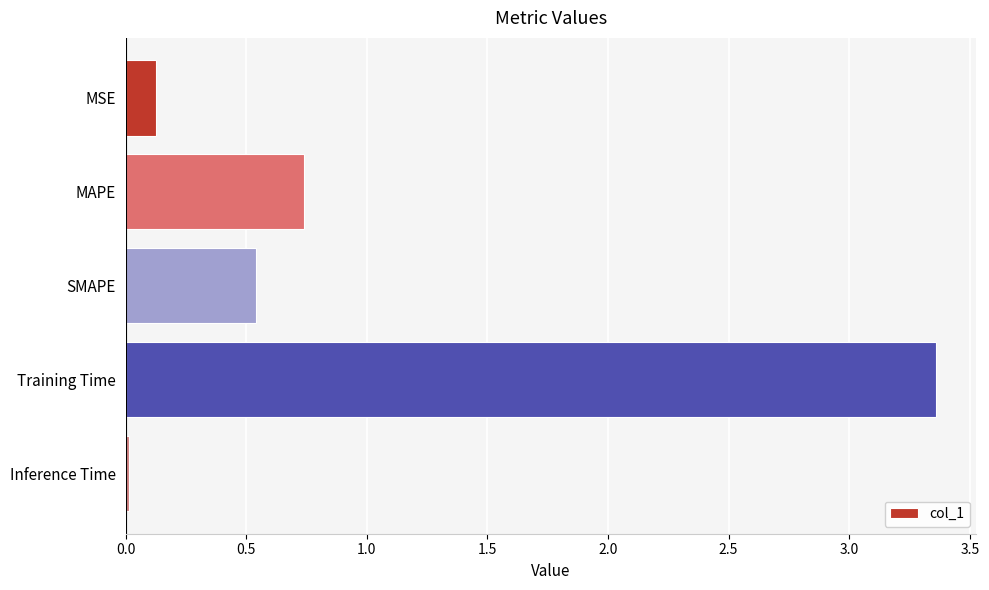

What is the average value?

1.0